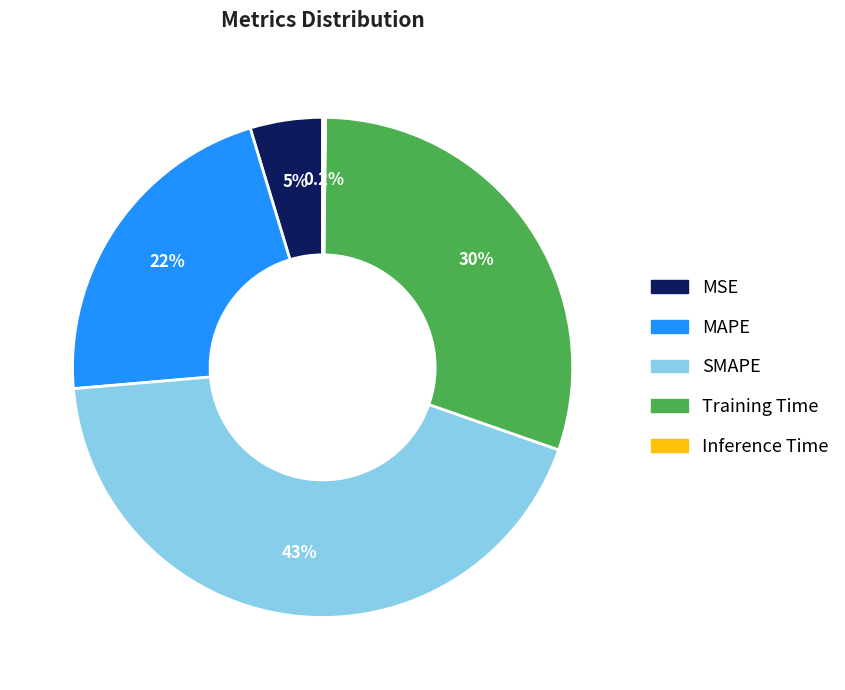

To the nearest percent, what is the combined percentage of MAPE and SMAPE?

65%